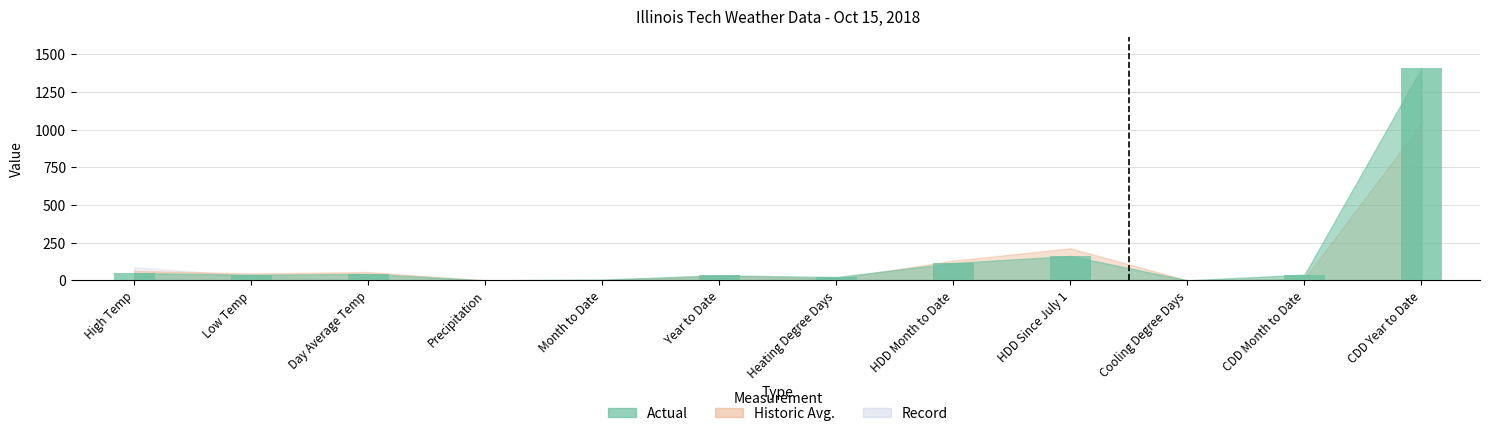

At which label is the value closest to 704?

HDD Since July 1